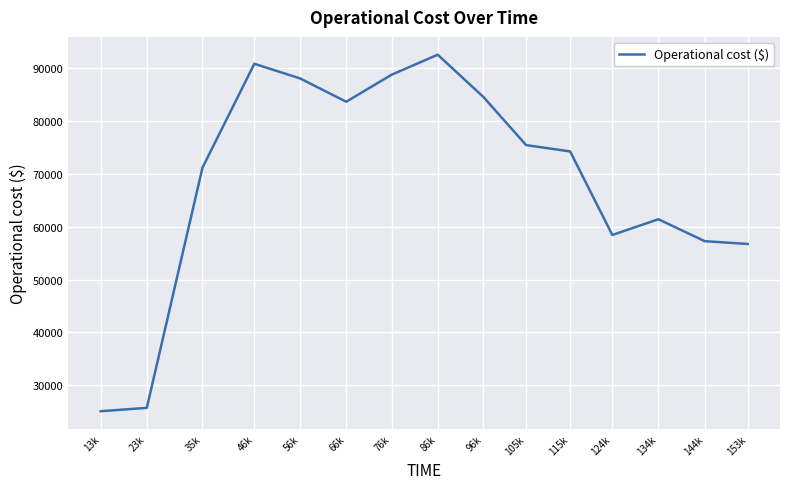

What is the change in value from 13k to 35k?

+46026.5